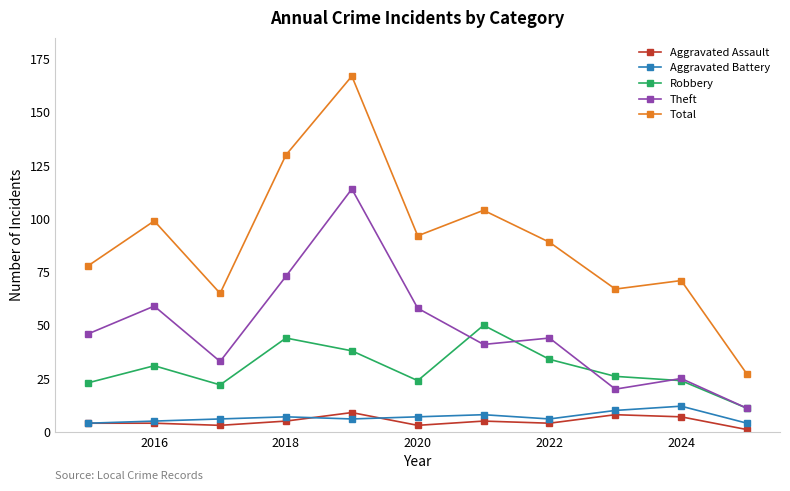

Rank the series by their maximum value, from lowest to highest.

Aggravated Assault, Aggravated Battery, Robbery, Theft, Total